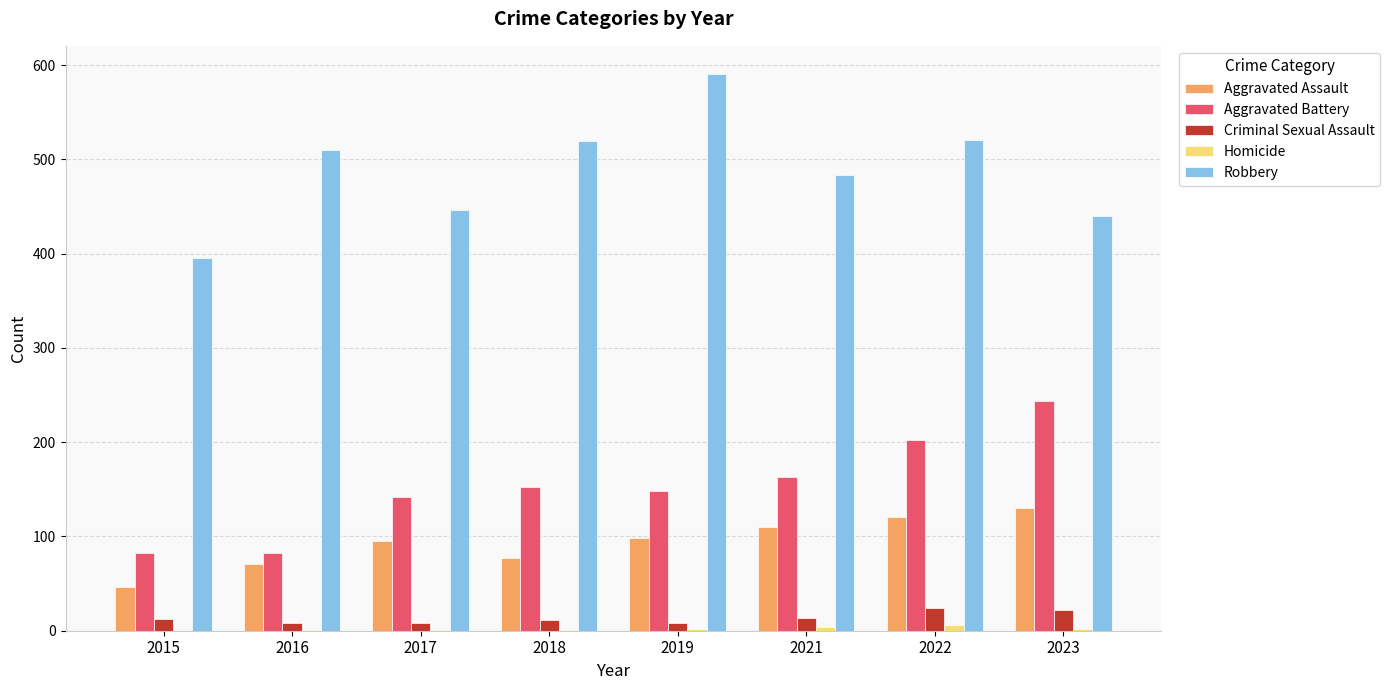

What is the sum of all Aggravated Assault values?

748